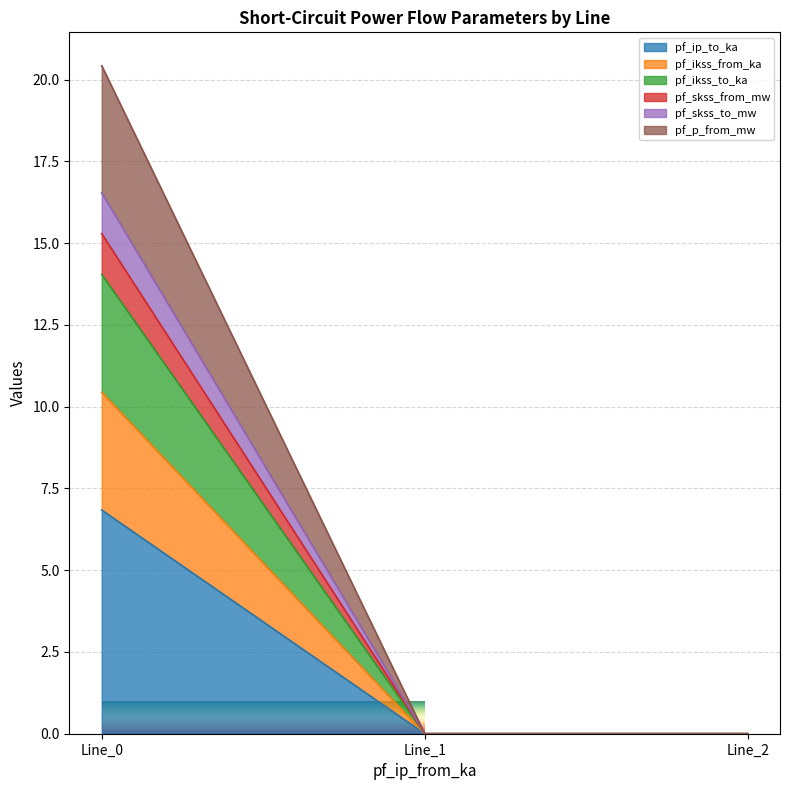

Does the chart display data point markers on the line(s)?

No